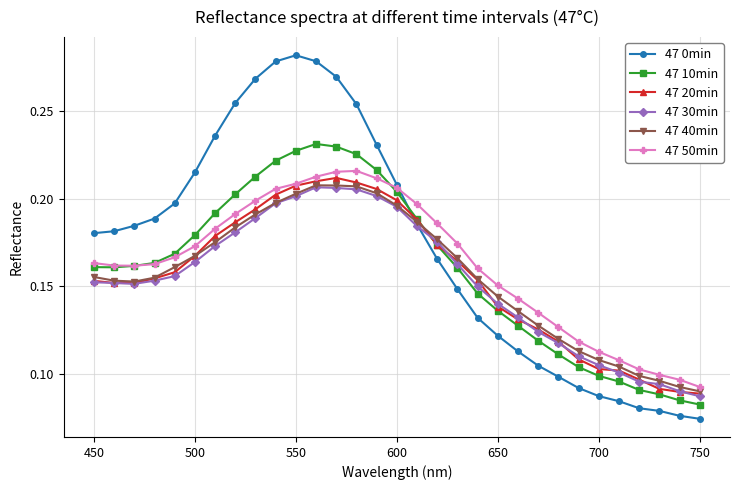

True or false: 47 50min has more than 0 interior local peaks.

True